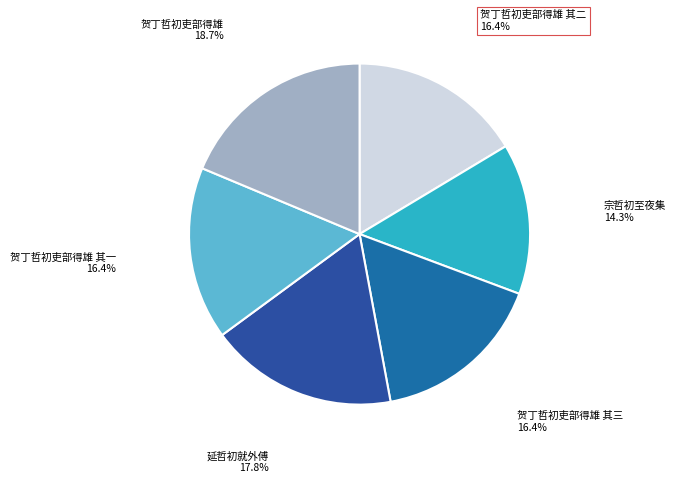

Which category has the smallest portion of the pie?

宗哲初至夜集 14.3%